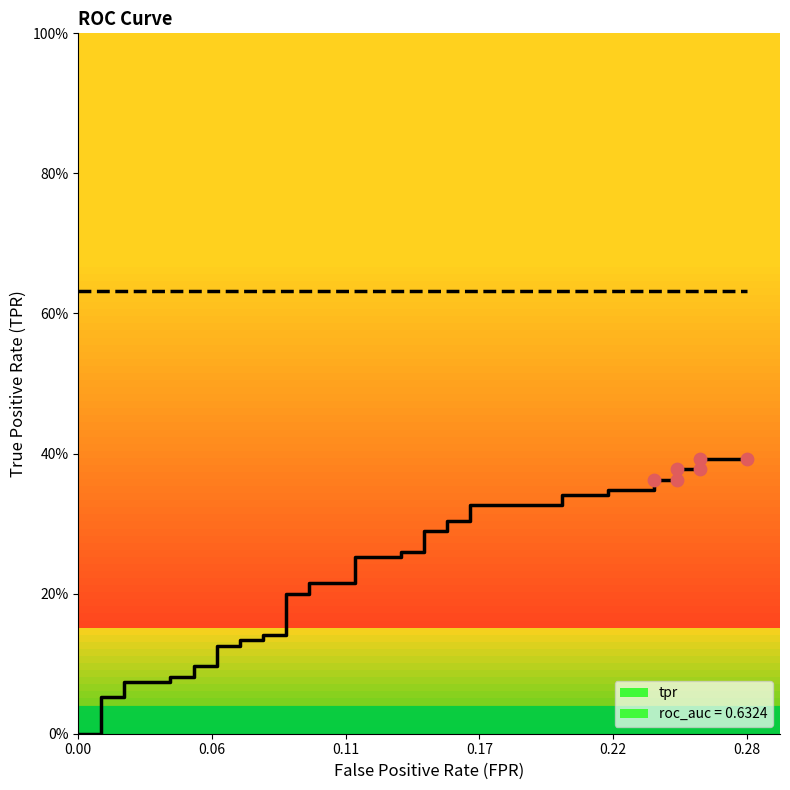

At how many categories does at least one series exceed 0?

40